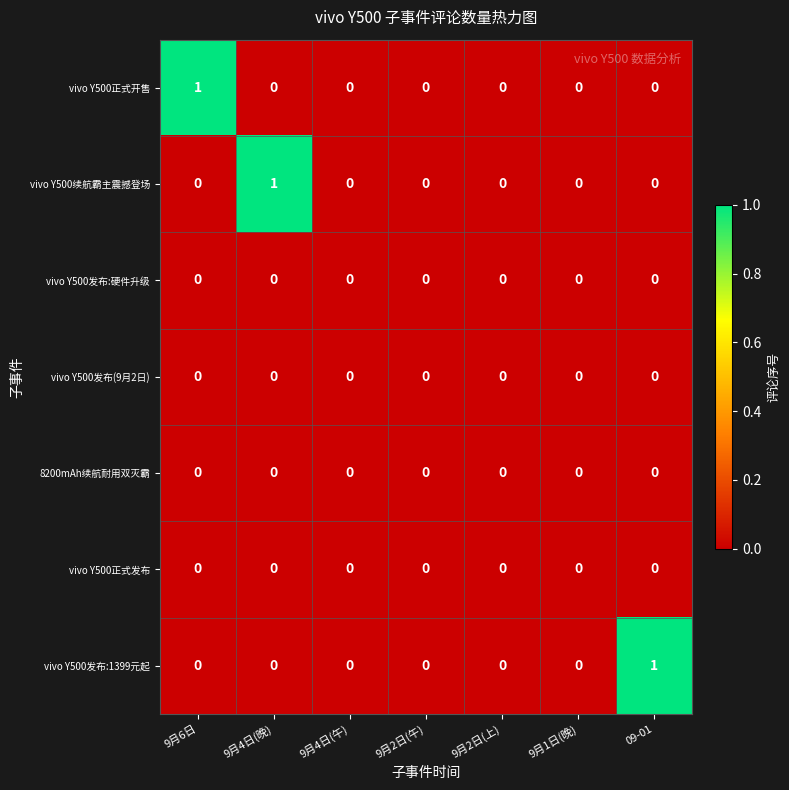

Count the vivo Y500续航霸主震撼登场 values in the range 0 to 1.

7